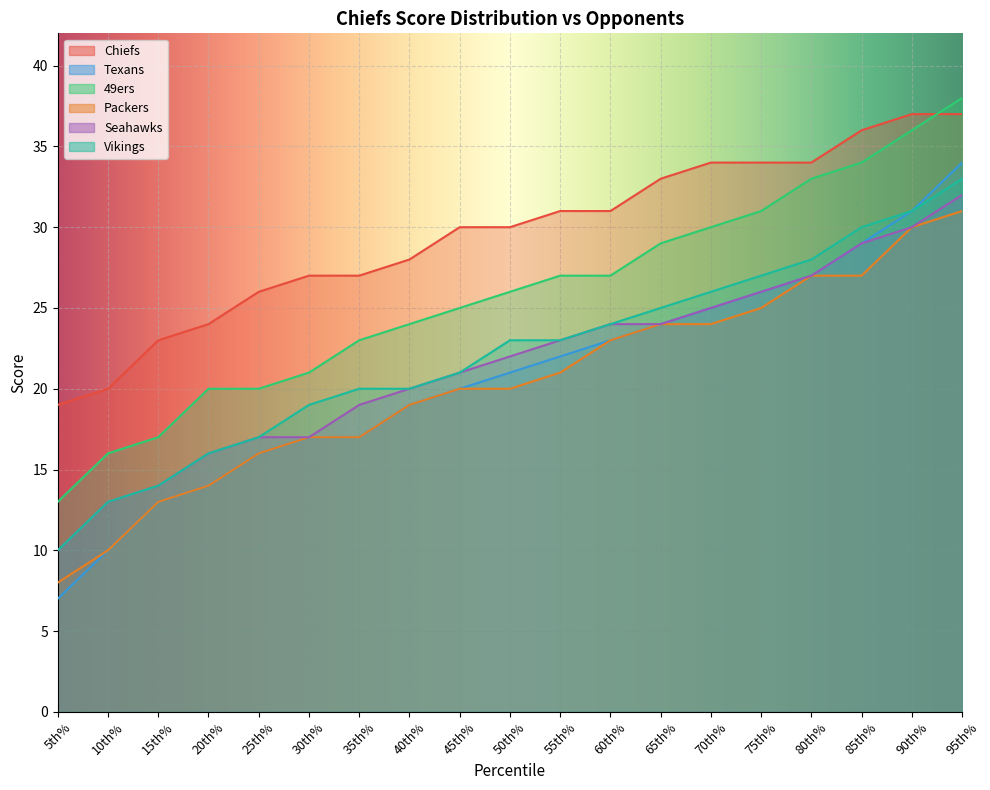

At which category does the chart reach its minimum across all series?

5th%